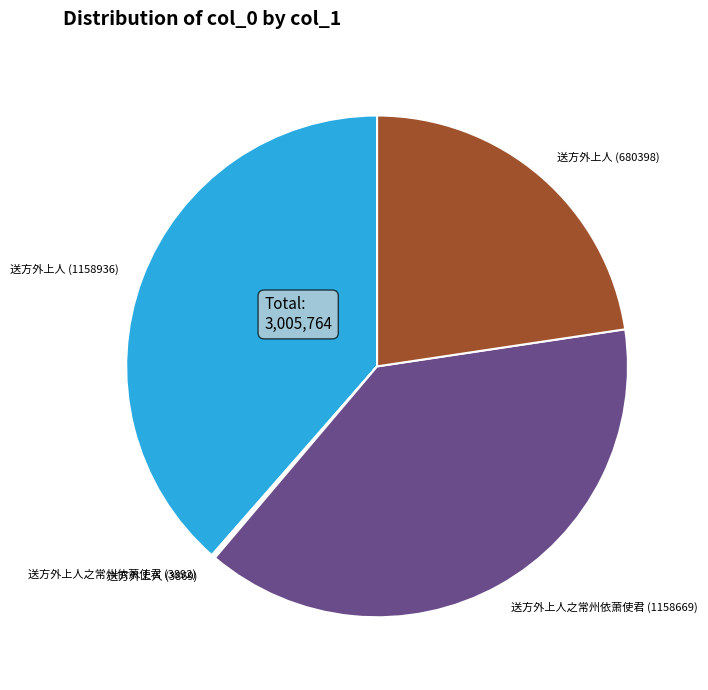

Is there any slice that represents more than half of the pie?

No